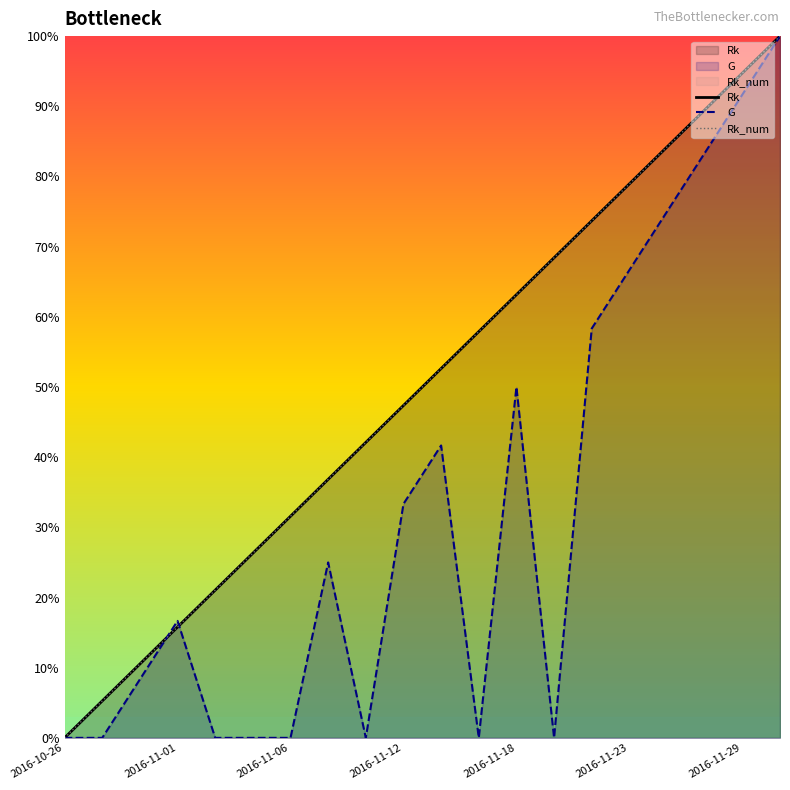

True or false: G has a value of 139.2 at 17.

False